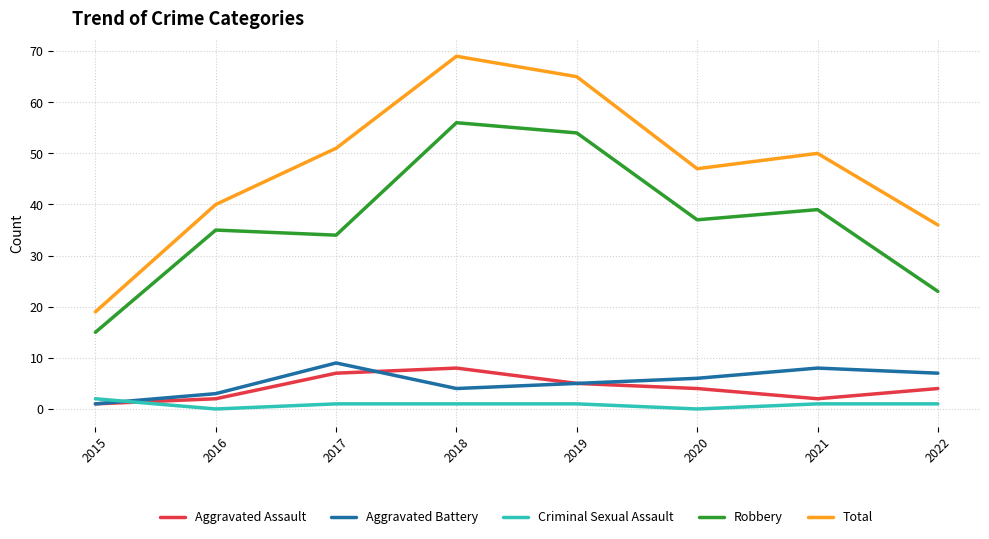

Is it true that Aggravated Assault equals 4 at 2022?

True